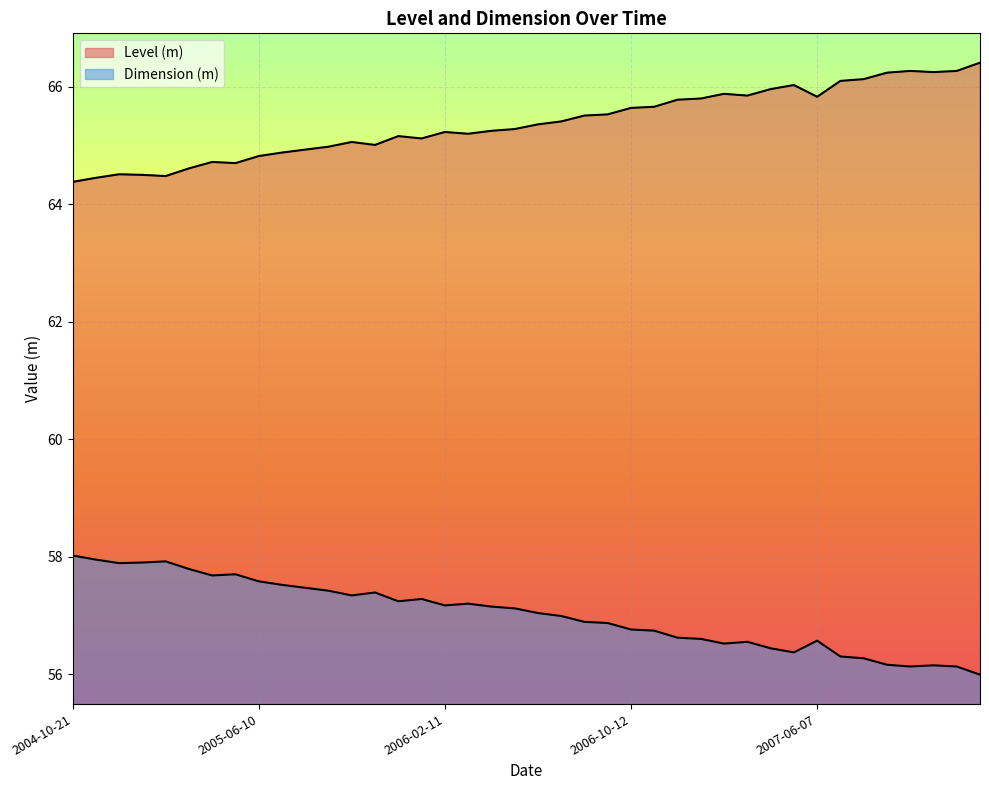

What is the value of the Dimension (m) point at the 18th from the left?

57.2